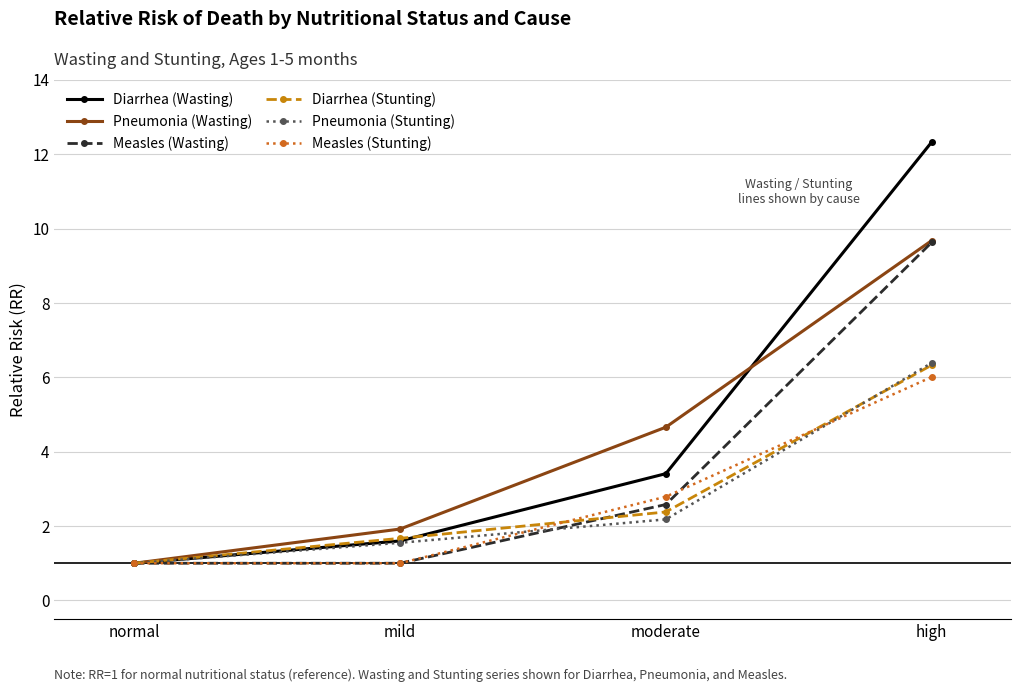

Which series has the widest spread of values?

Diarrhea (Wasting)